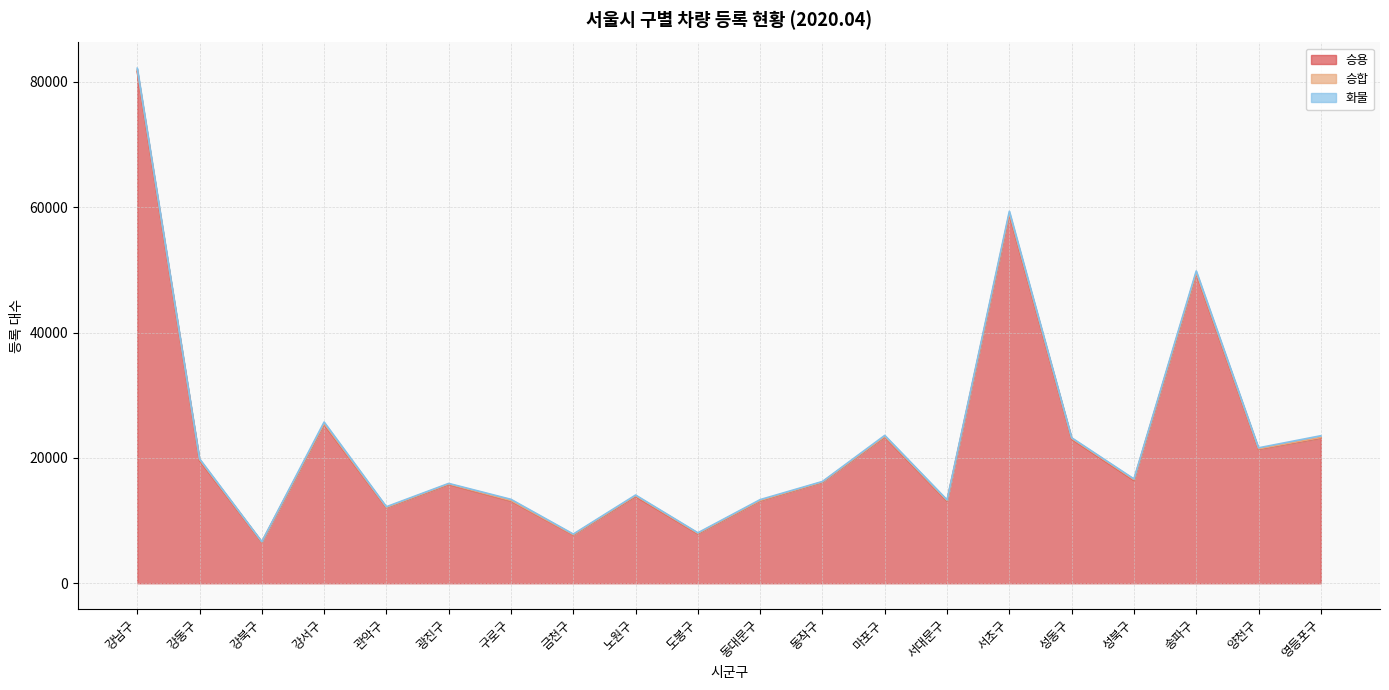

Between 강동구 and 마포구, which series saw the biggest shift?

승용